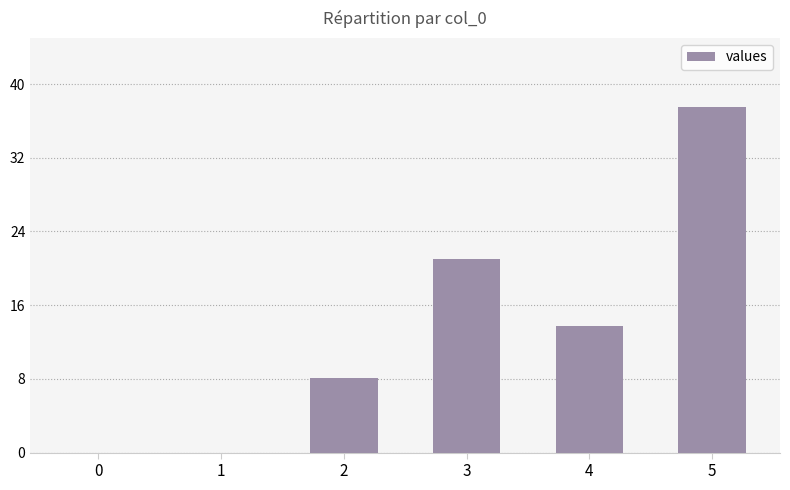

Reading left to right, what are all the values shown in this chart?

0=0.0	1=0.0	2=8.1	3=21.0	4=13.8	5=37.5